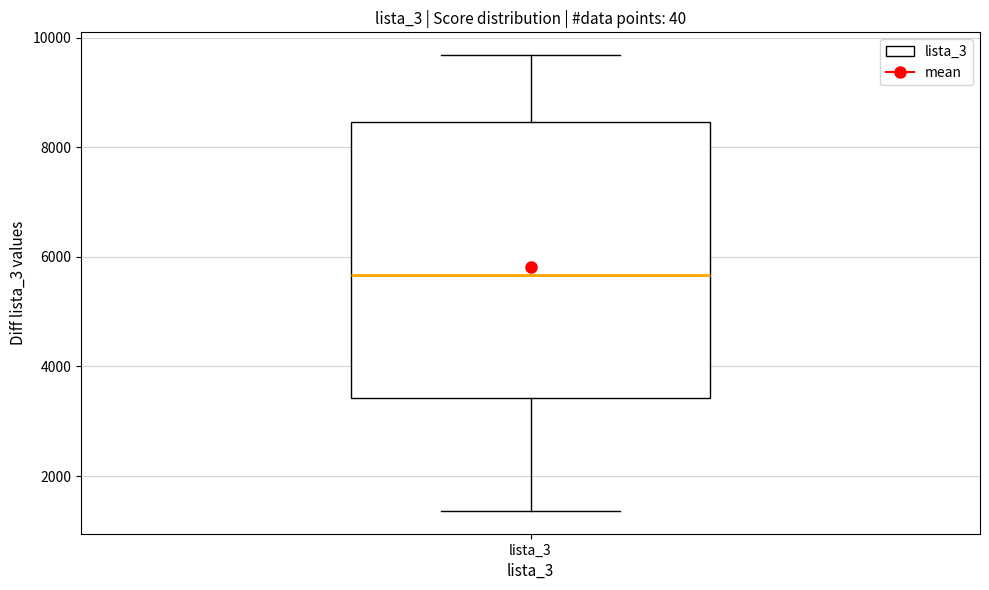

Transcribe this box plot: give where the median line is, the range the box spans, and where the two whiskers end, as read against the y-axis. The values are not printed on the chart, so give them approximately, as read against the axis.

median 5600, box 3400 to 8400, whiskers 1400 to 9600